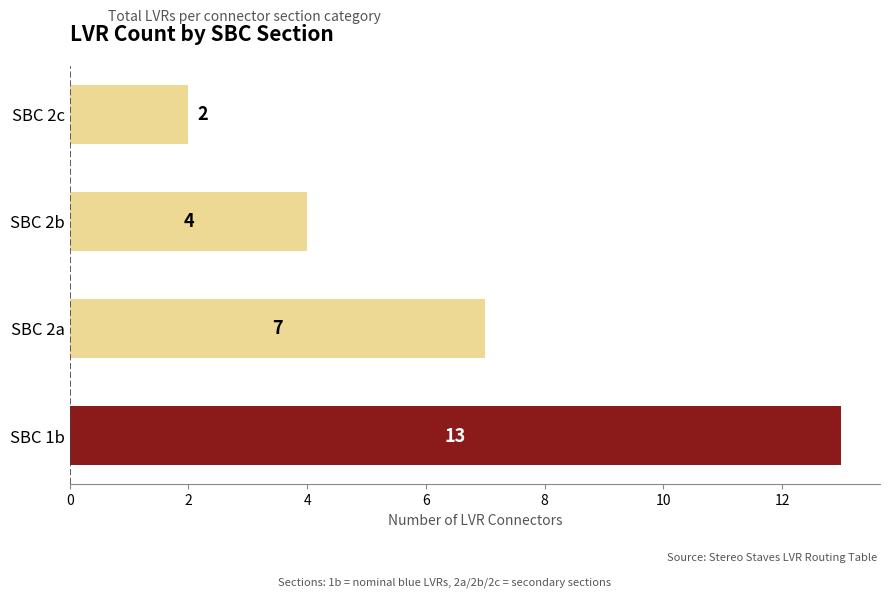

What is the sum of all values?

26